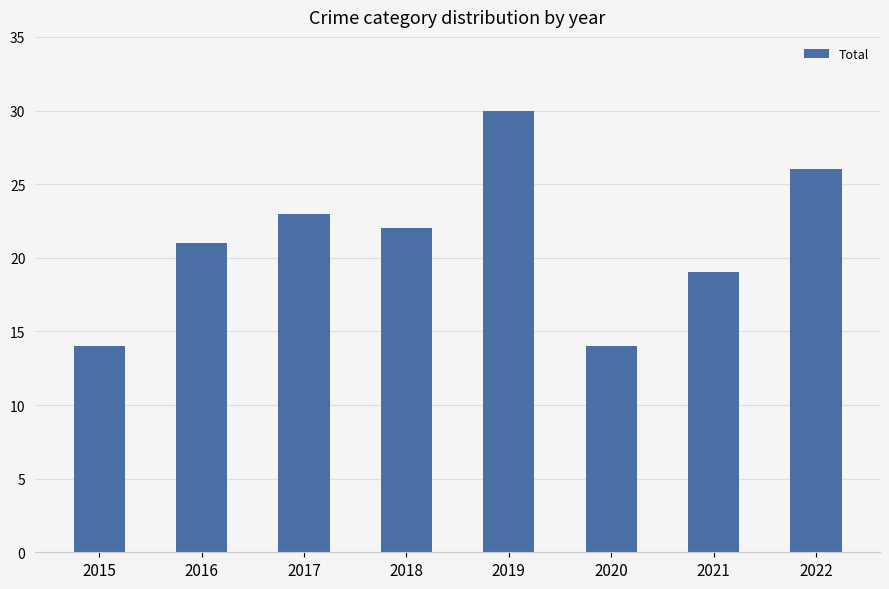

How many values are between 19 and 26?

5